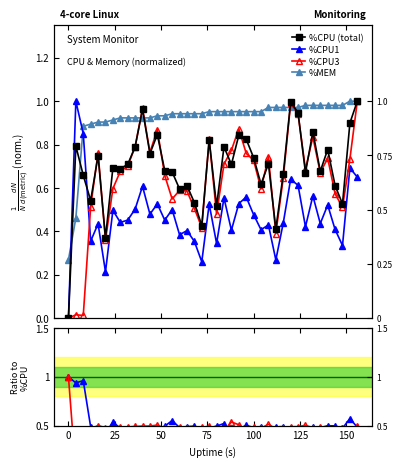

Which series ends up on top after the final intersection of %CPU3 and %MEM?

%MEM